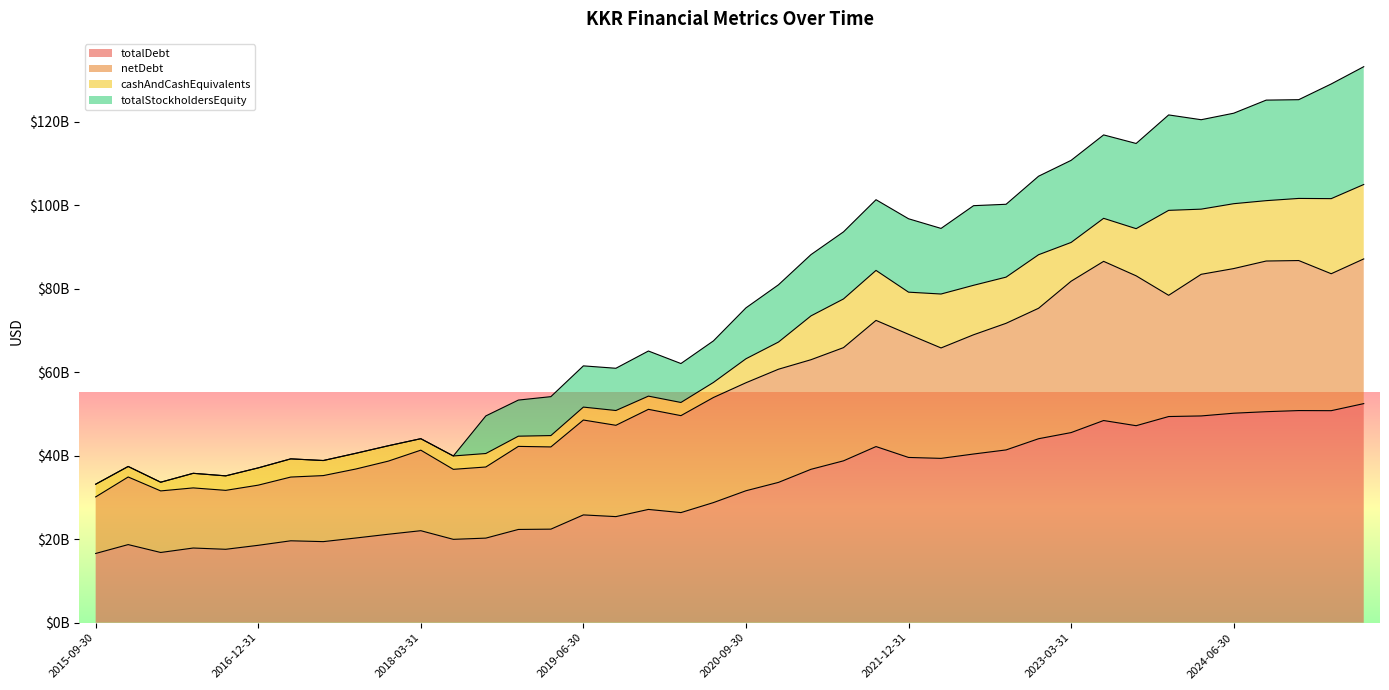

What is the label of the 17th point from the right?

2021-06-30